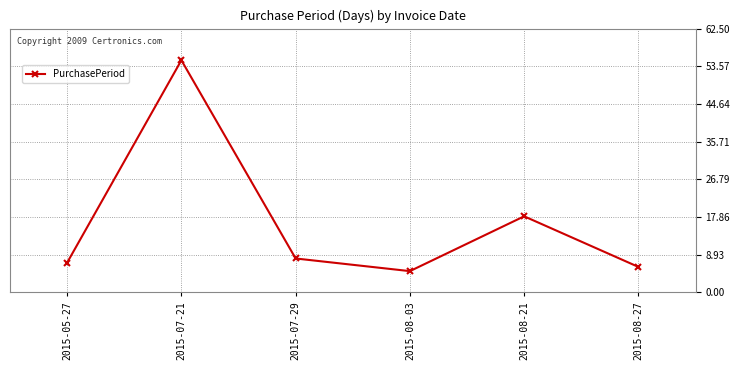

How many distinct data groups are displayed?

1